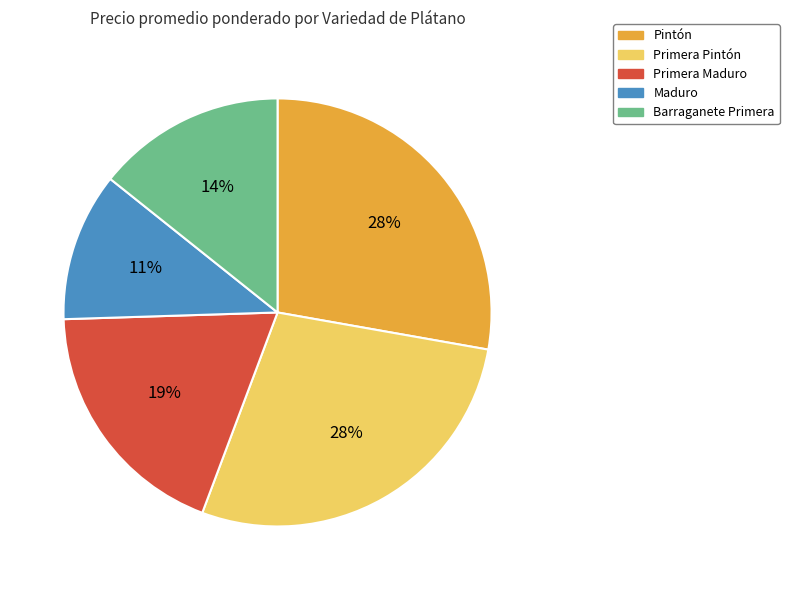

Is there a majority slice in this chart?

No